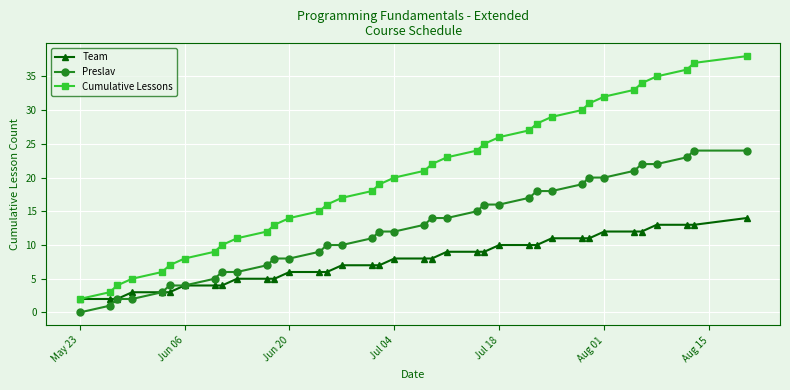

Which series has the widest spread of values?

Cumulative Lessons